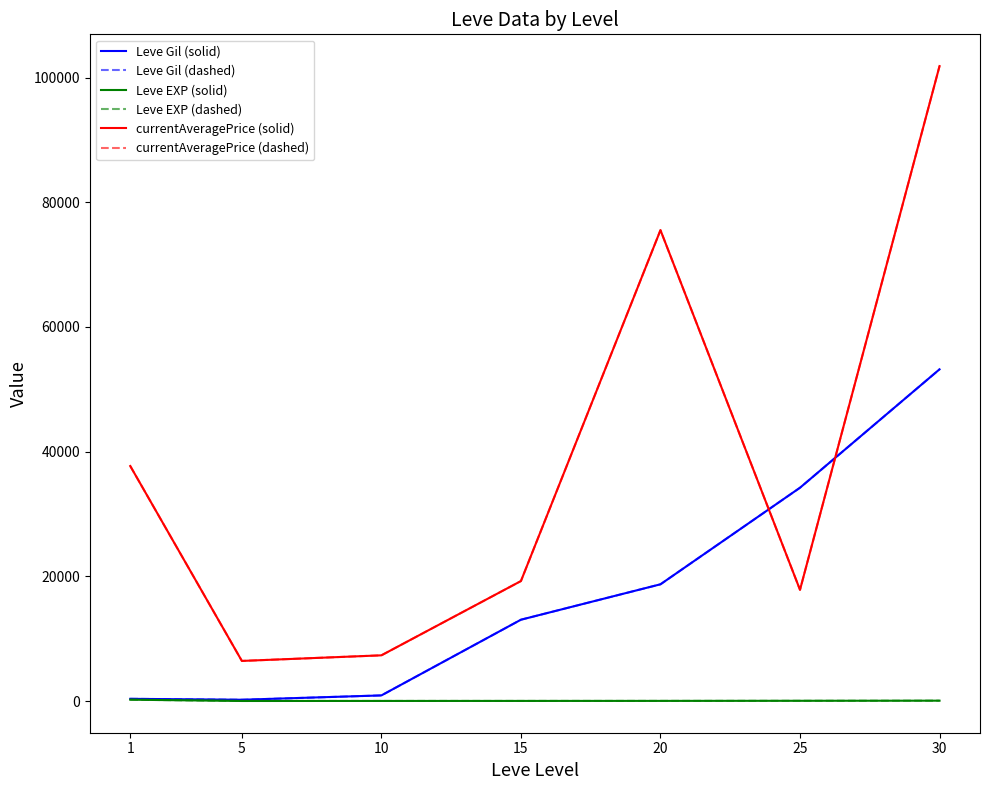

Does the chart display data point markers on the line(s)?

No